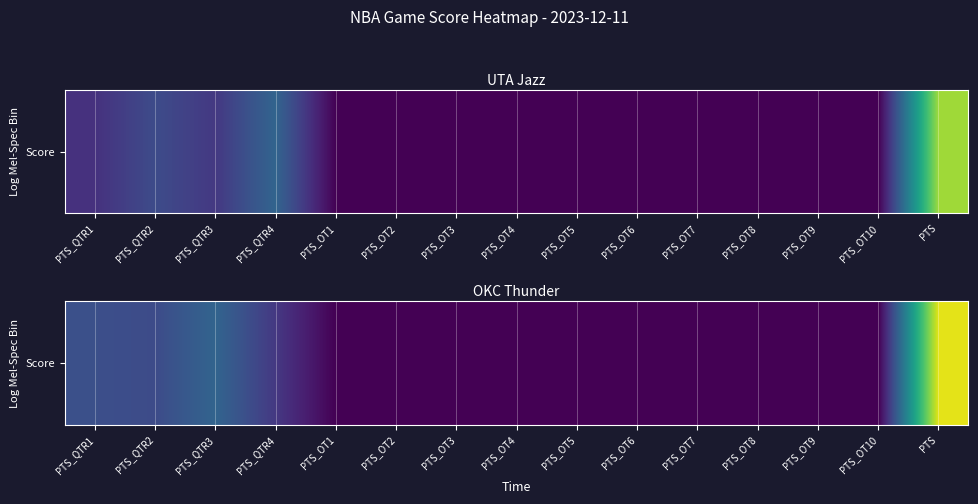

Rank the categories by value from lowest to highest.

PTS_OT1, PTS_OT2, PTS_OT3, PTS_OT4, PTS_OT5, PTS_OT6, PTS_OT7, PTS_OT8, PTS_OT9, PTS_OT10, PTS_QTR4, PTS_QTR2, PTS_QTR1, PTS_QTR3, PTS